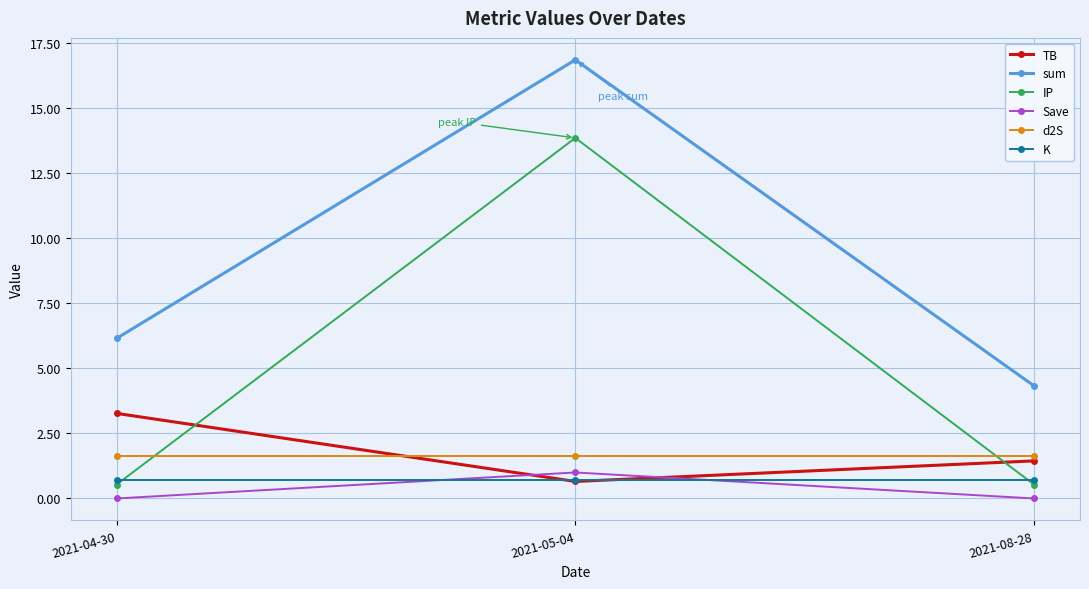

True or false: K has a value of 0.7 at 2021-08-28.

True